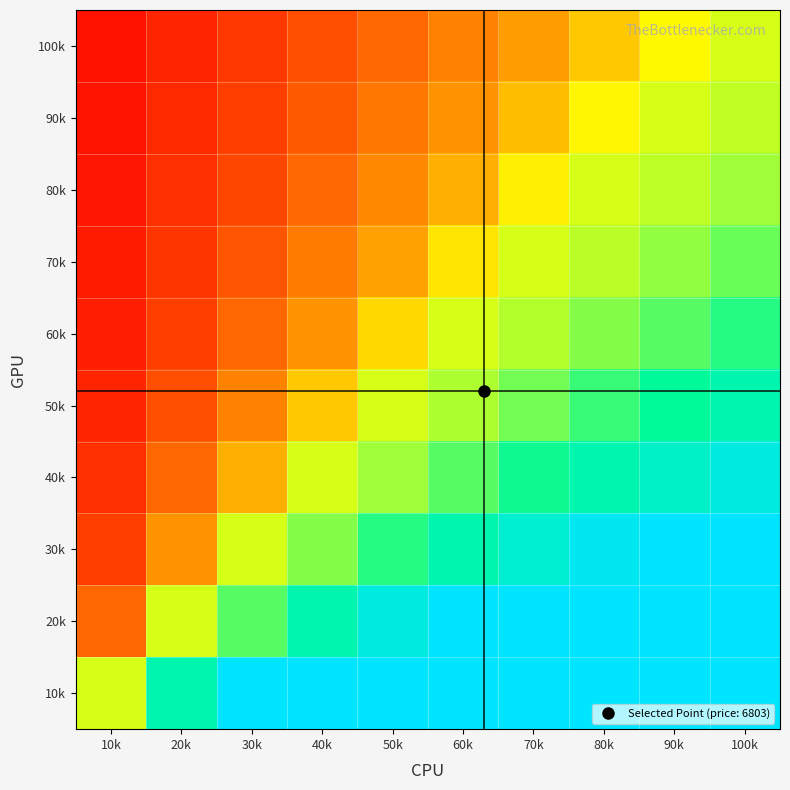

At how many categories does at least one series exceed 0?

10